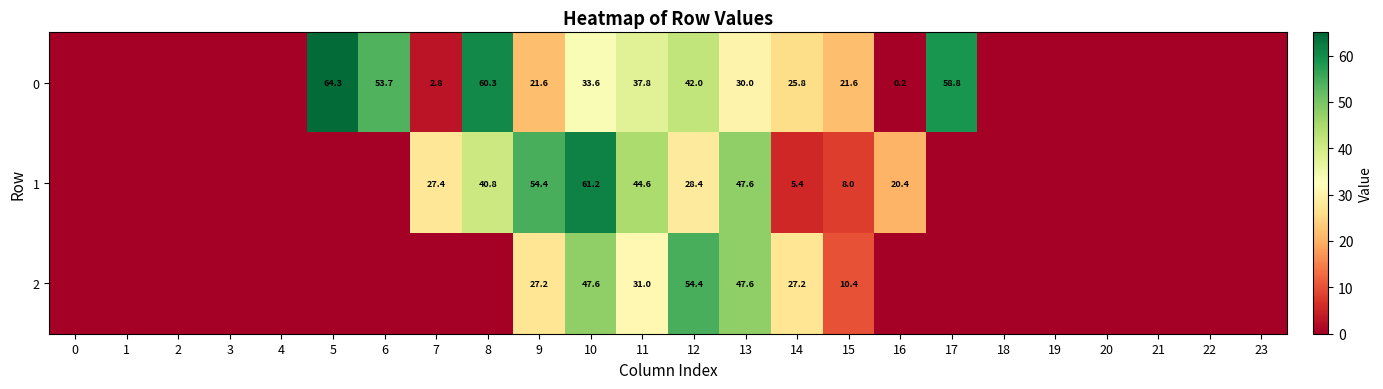

Is it true that 1 equals 5.4 at 14?

True